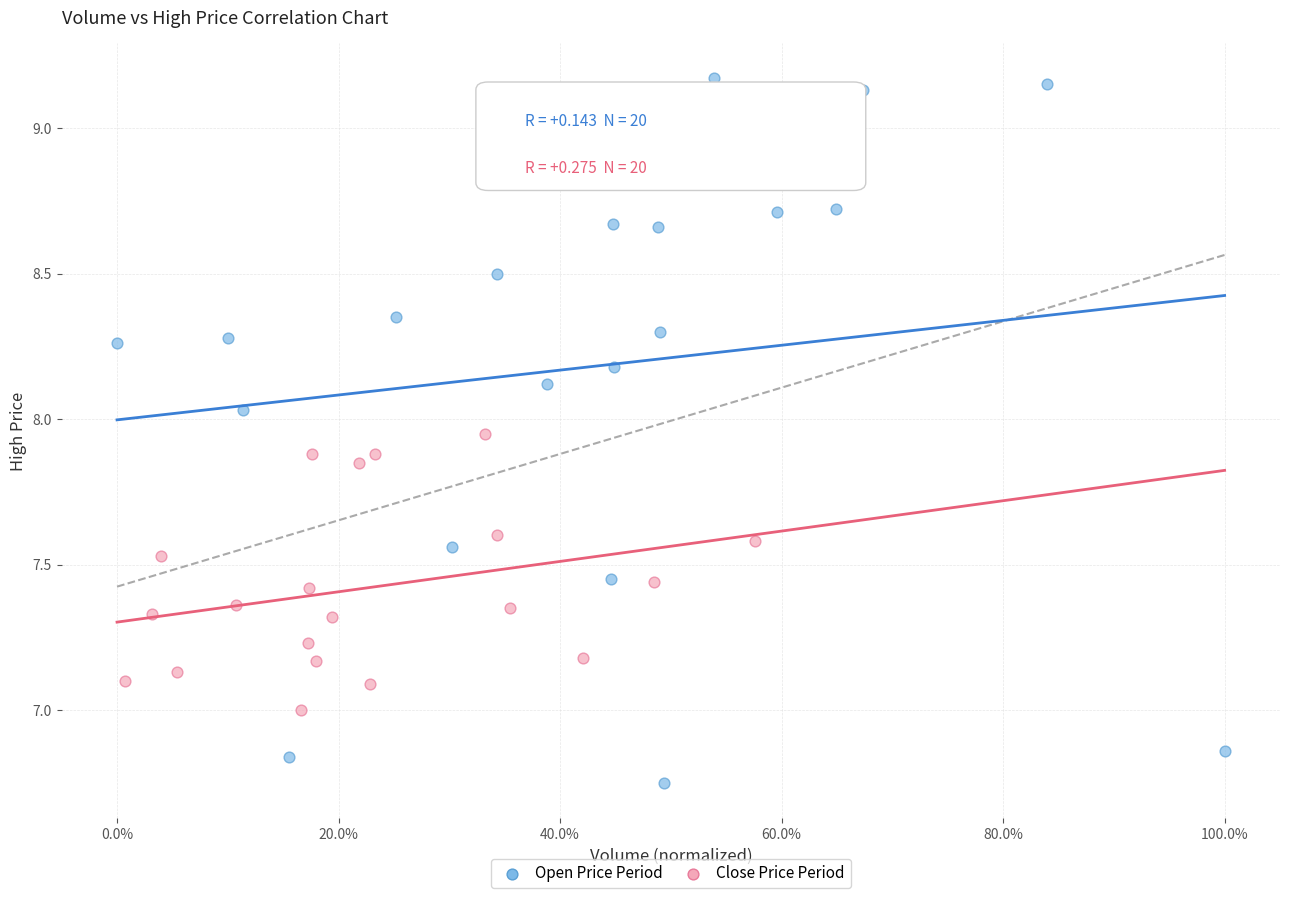

Which series reaches the minimum Y coordinate?

Open Price Period